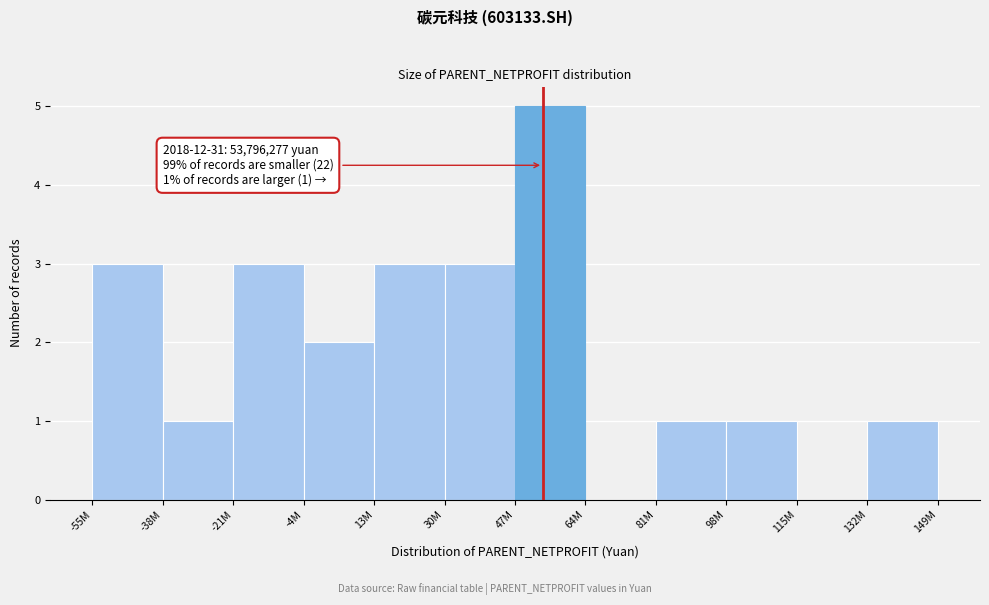

Reading left to right, transcribe all the data shown in this chart.

-55M=3	-38M=1	-21M=3	-4M=2	13M=3	30M=3	47M=5	64M=0	81M=1	98M=1	115M=0	132M=1